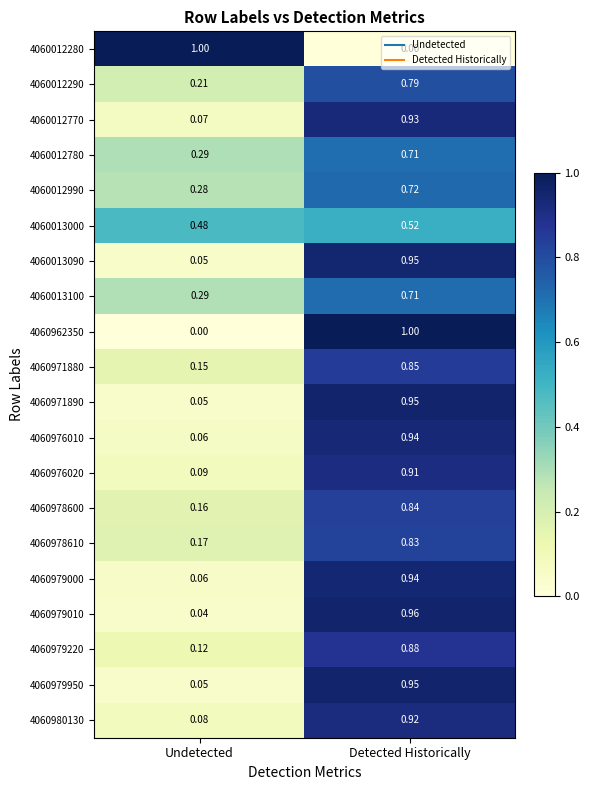

At which label does 4060979220 reach its minimum?

Undetected